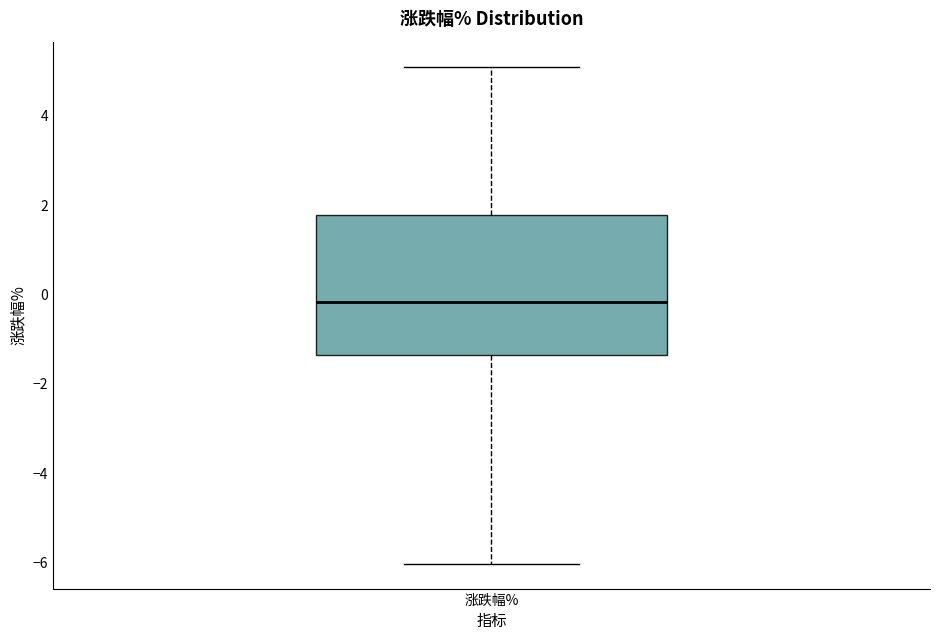

Read this box plot against the y-axis: the position of the median line, the range covered by the box, and the ends of both whiskers. The values are not printed on the chart, so give them approximately, as read against the axis.

median -0.2, box -1.4 to 1.8, whiskers -6.0 to 5.2